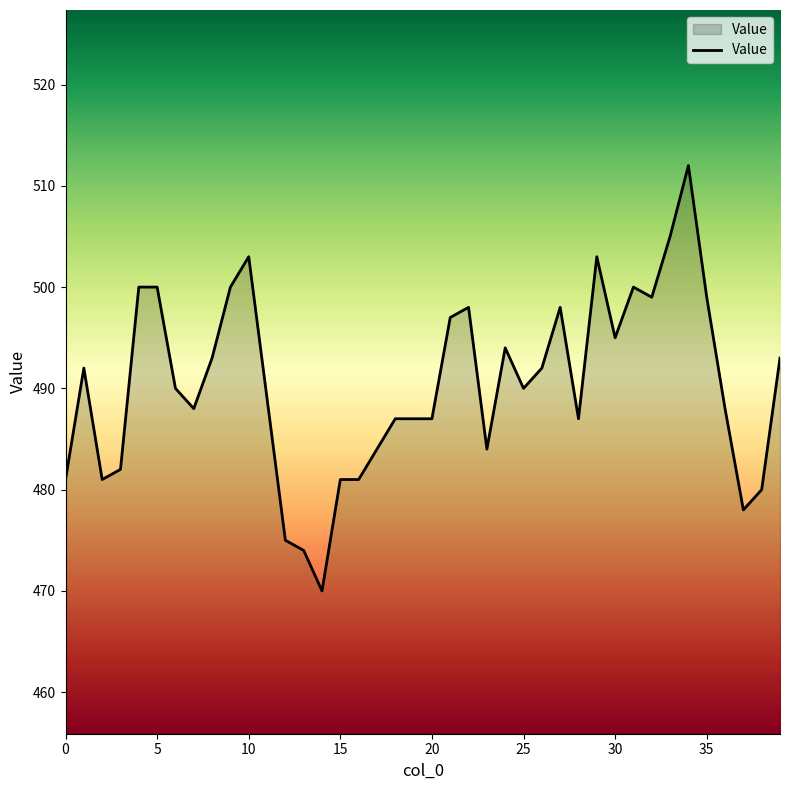

How many lines are shown in the chart?

1